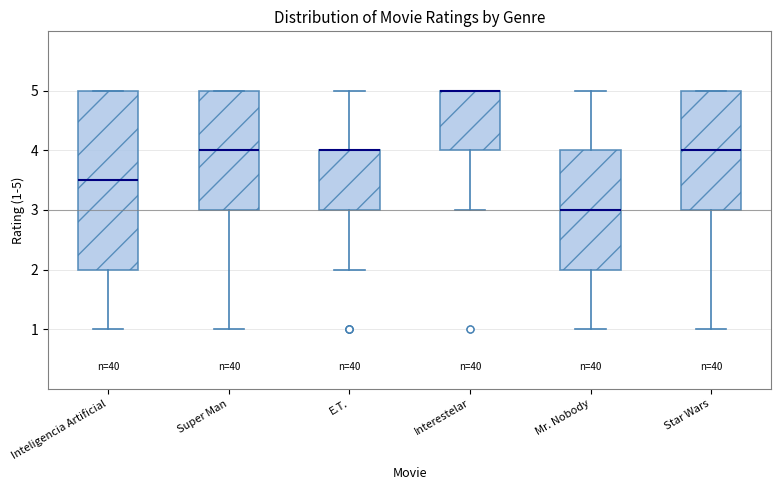

Reading left to right, read every box against the y-axis: the position of its median line, the range the box covers, and the ends of its whiskers. The values are not printed on the chart, so give them approximately, as read against the axis.

Inteligencia Artificial: median 3.5, box 2.0 to 5.0, whiskers 1.0 to 5.0
Super Man: median 4.0, box 3.0 to 5.0, whiskers 1.0 to 5.0
E.T.: median 4.0 (drawn on the box's upper edge), box 3.0 to 4.0, whiskers 2.0 to 5.0
Interestelar: median 5.0 (drawn on the box's upper edge), box 4.0 to 5.0, whiskers 3.0 to 5.0
Mr. Nobody: median 3.0, box 2.0 to 4.0, whiskers 1.0 to 5.0
Star Wars: median 4.0, box 3.0 to 5.0, whiskers 1.0 to 5.0